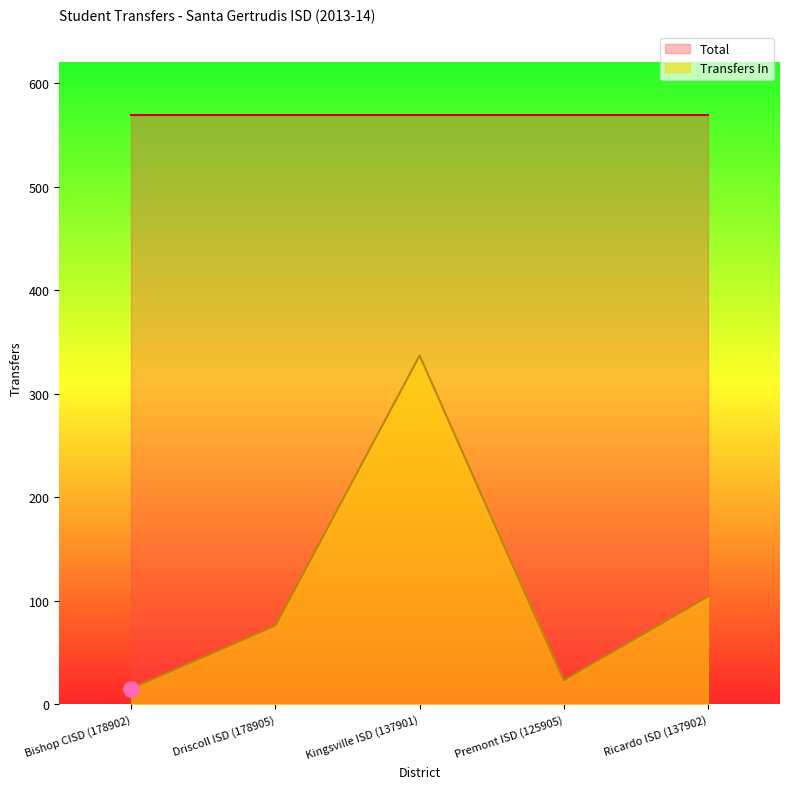

Where is Transfers In nearest to the value 176?

Ricardo ISD (137902)